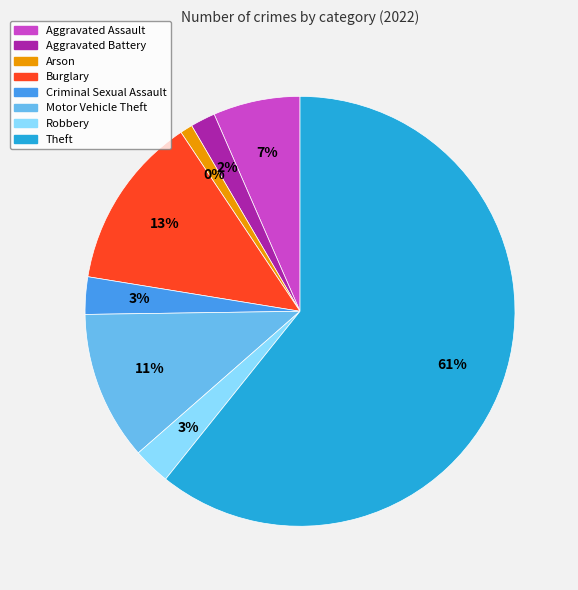

To the nearest percent, what is the average slice percentage?

12%